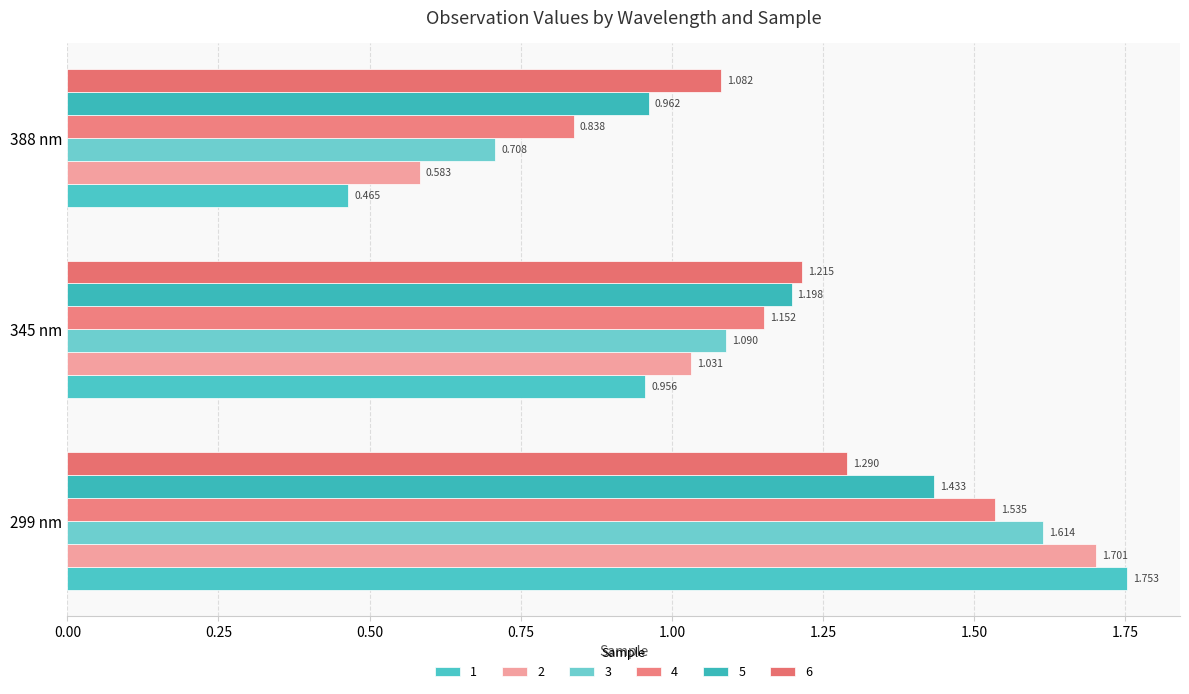

Which series has the largest range (max minus min)?

1